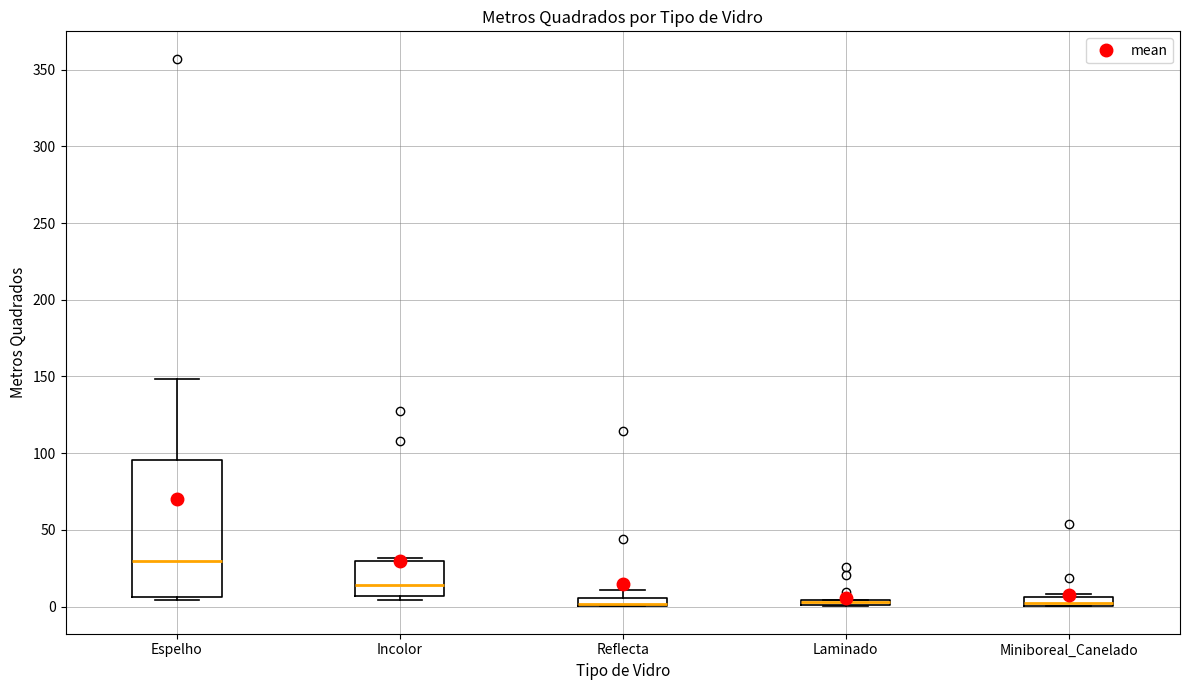

Where does the upper whisker of the box for Reflecta end on the y-axis? The values are not printed on the chart, so give them approximately, as read against the axis.

10